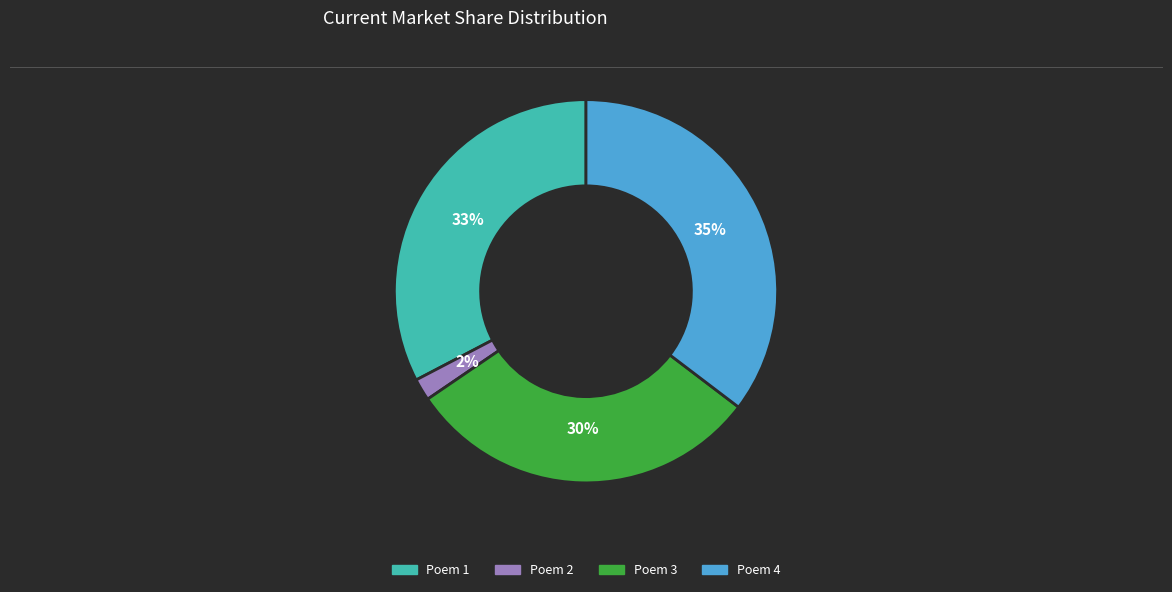

Rank the categories by value from highest to lowest.

Poem 4, Poem 1, Poem 3, Poem 2